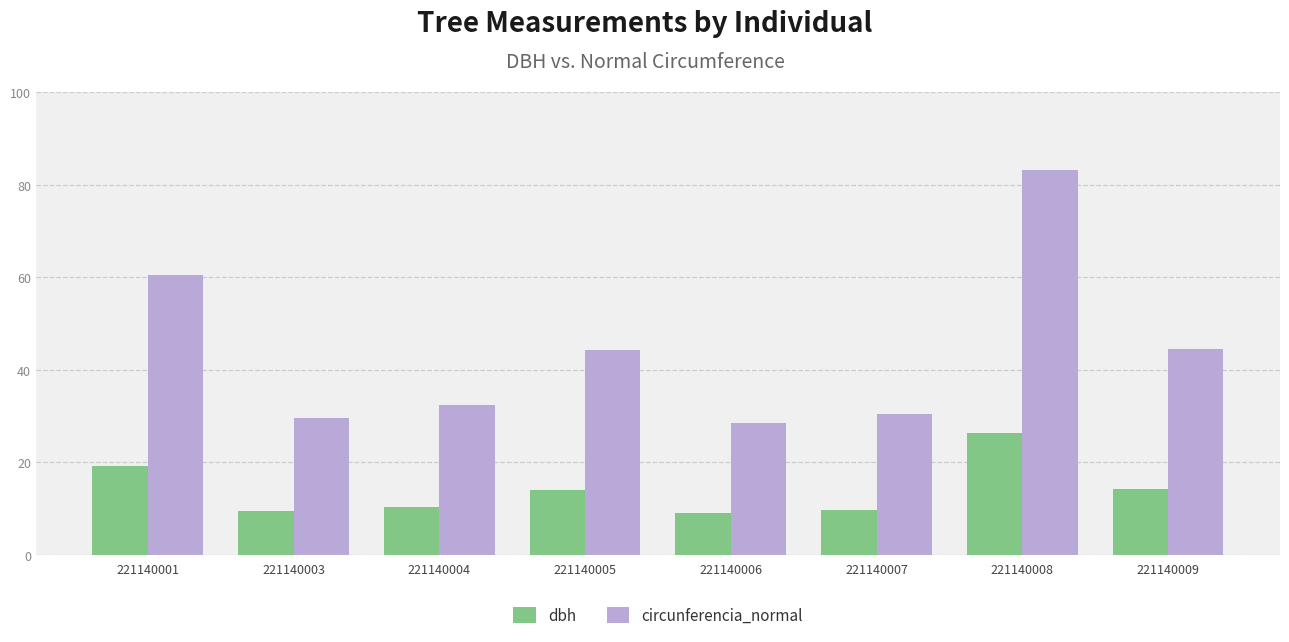

Is it true that dbh equals 26.4 at 221140008?

True